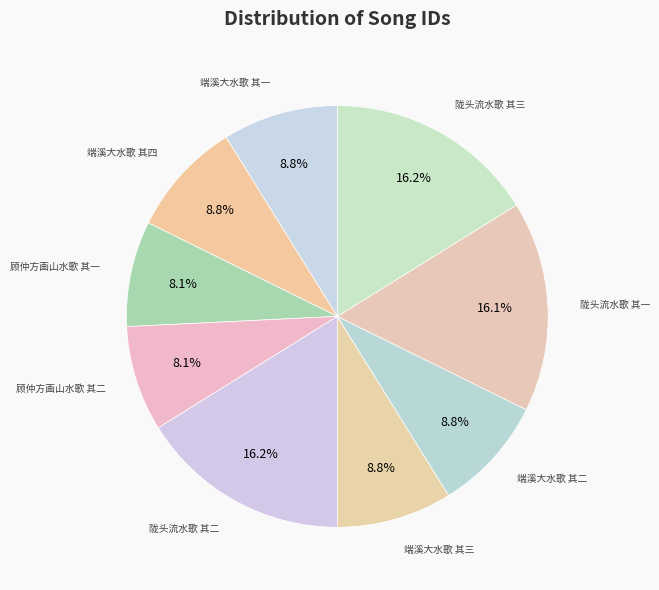

To the nearest percent, what percentage of the pie is 顾仲方画山水歌 其一?

8%